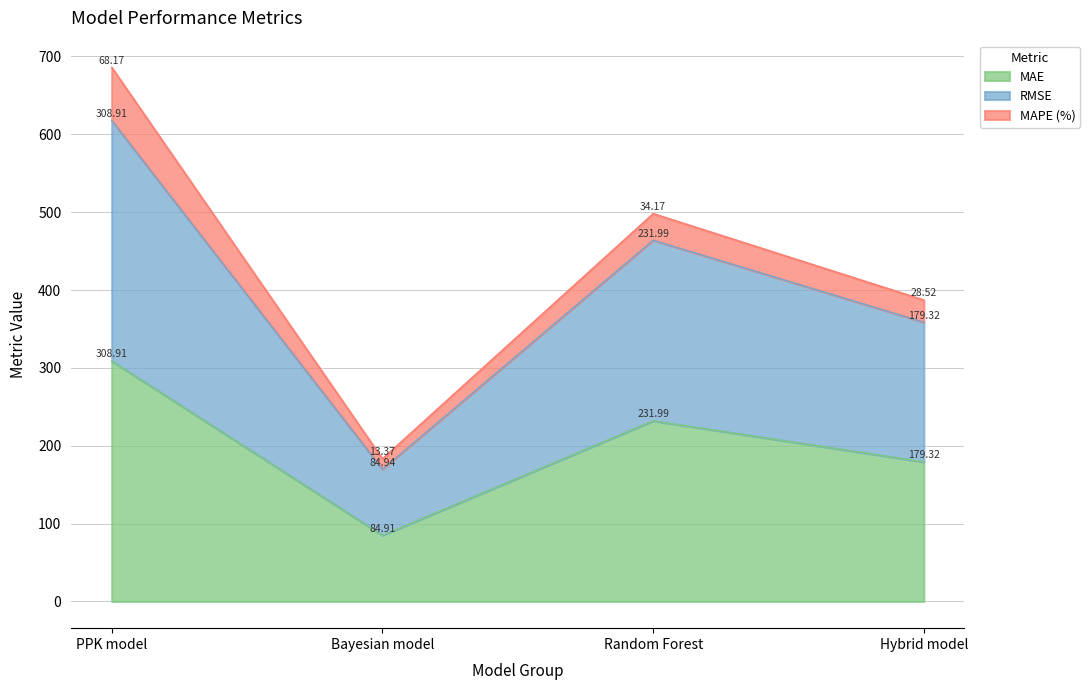

Rank the categories by RMSE value from lowest to highest.

Bayesian model, Hybrid model, Random Forest, PPK model